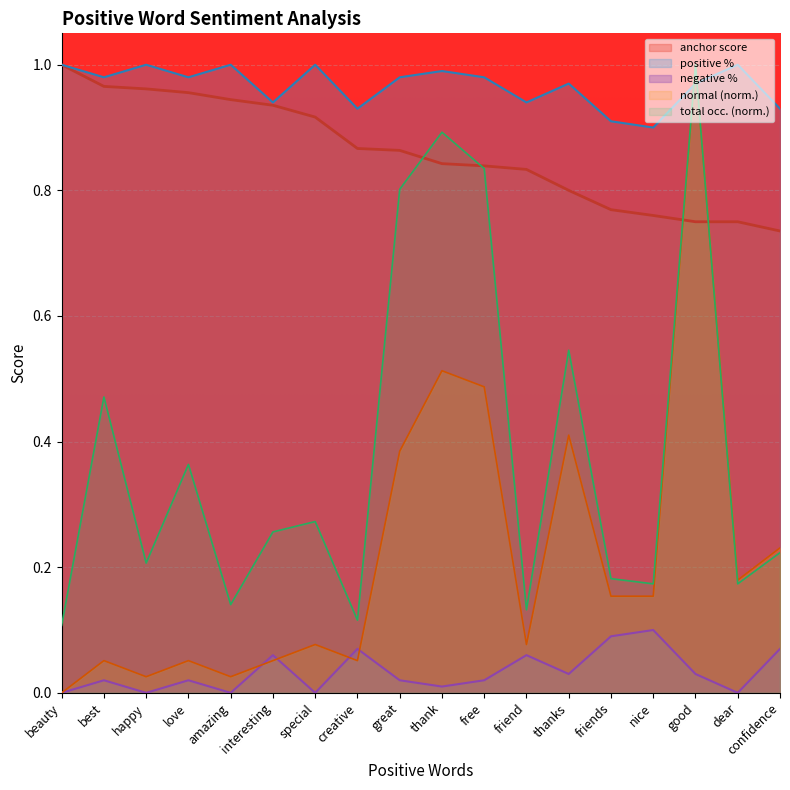

True or false: total occurences and anchor score intersect in this chart.

True